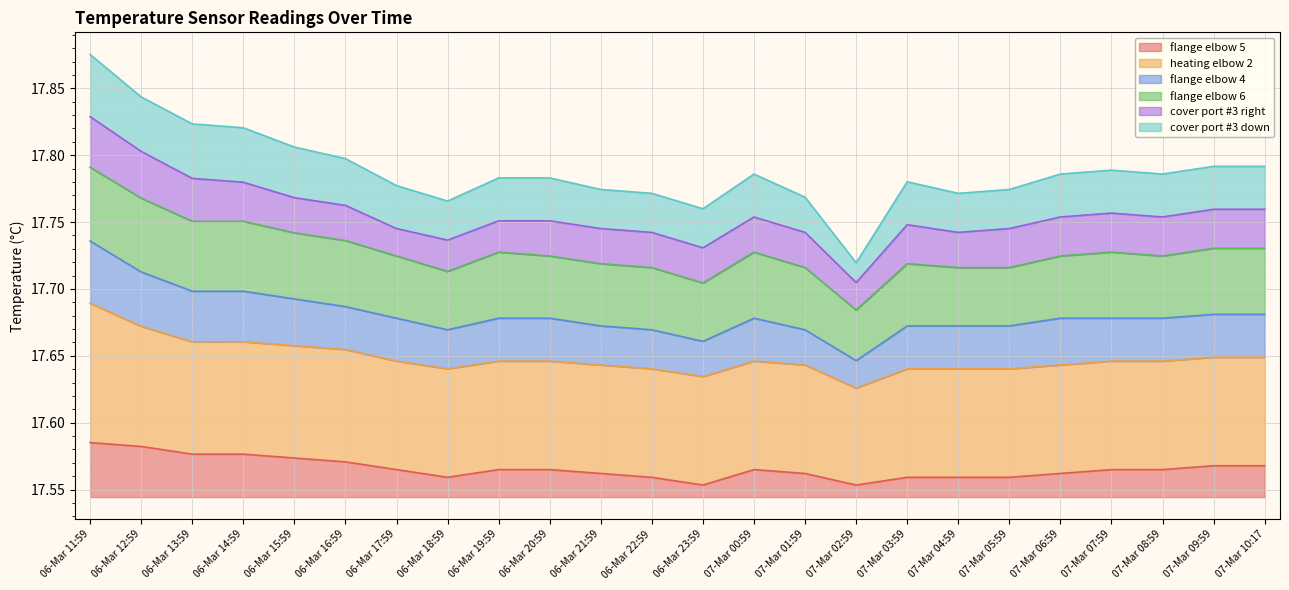

At which category is the sum across all series the highest?

06-Mar 11:59